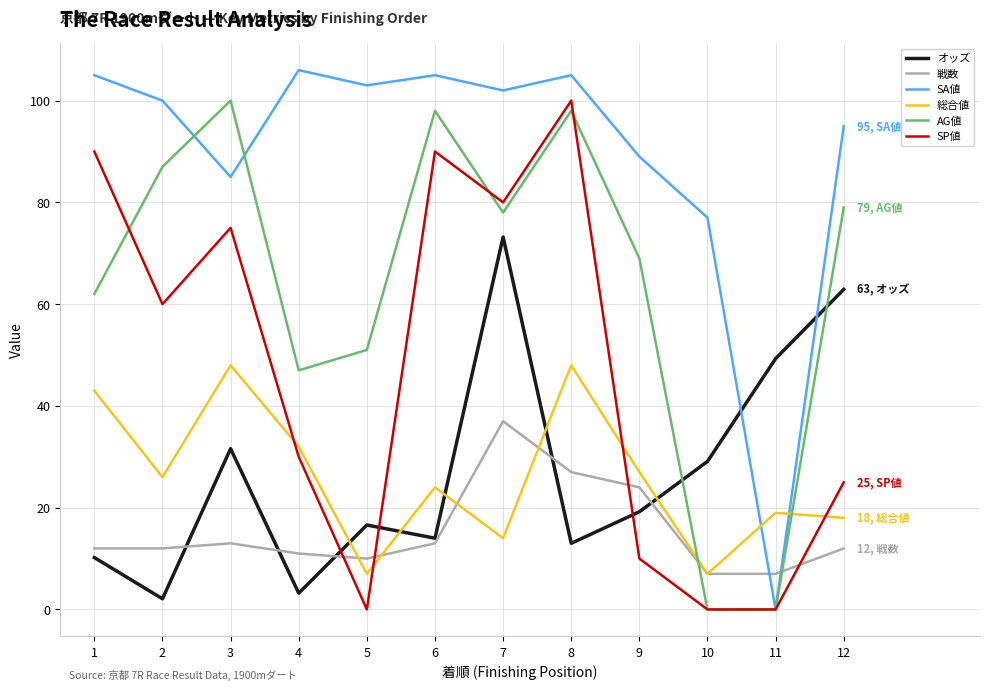

The value of SA値 at 9 is 89.0. True or false?

True